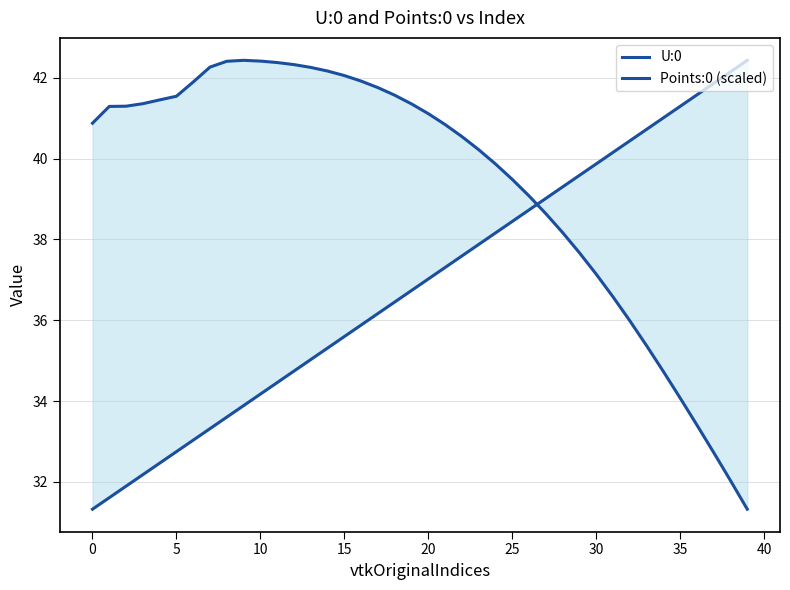

What is the label of the 11th point from the right?

29